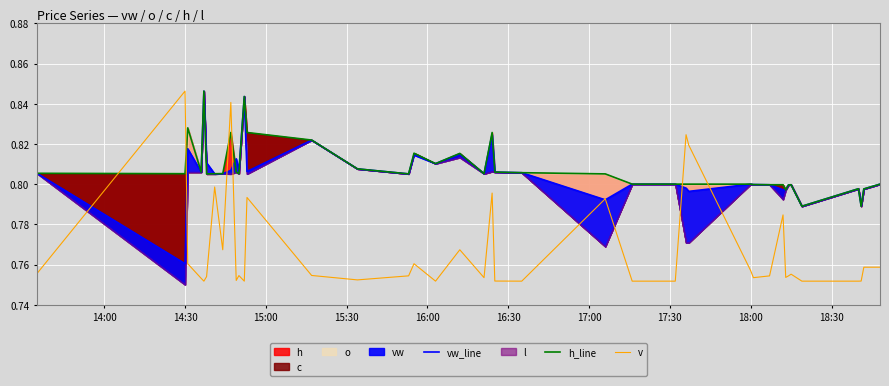

True or false: v has a value of 1.2 at 18:00.

False